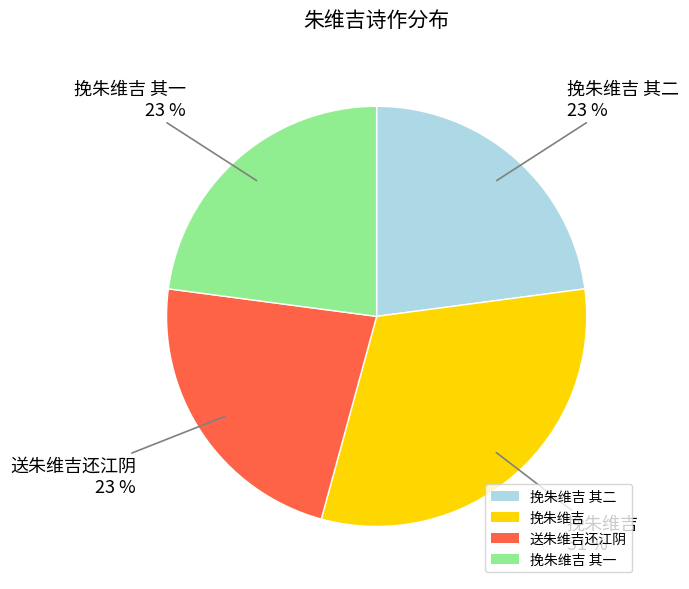

Is there a majority slice in this chart?

No